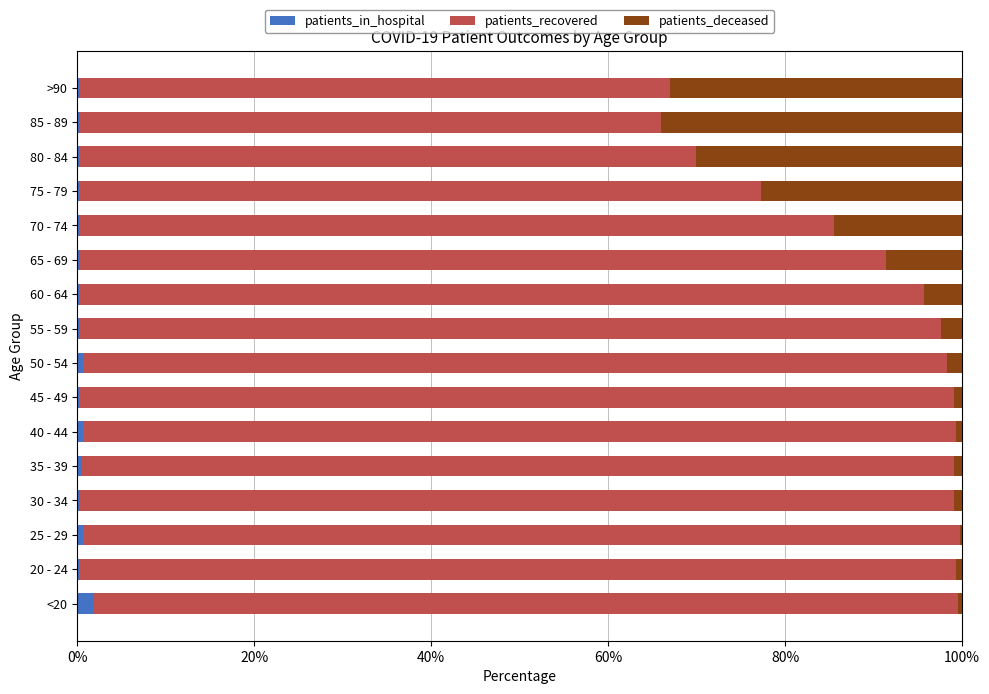

What is the sum of all patients_in_hospital values?

7.2